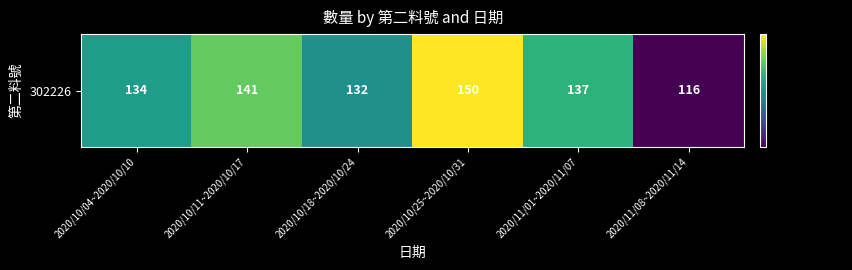

Approximately how many times larger is the value at 2020/10/18~2020/10/24 compared to 2020/11/08~2020/11/14?

1.1